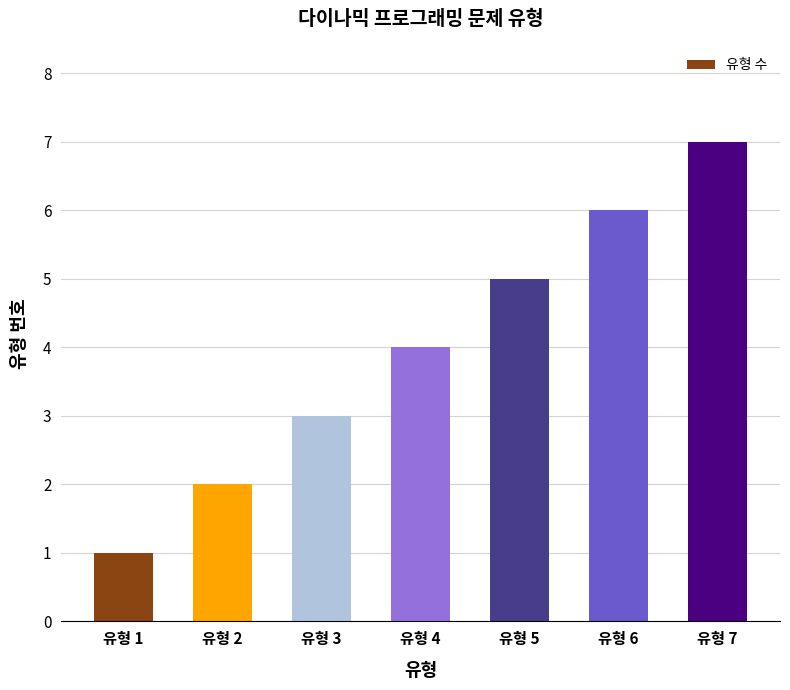

Rank the categories by value from highest to lowest.

유형 7, 유형 6, 유형 5, 유형 4, 유형 3, 유형 2, 유형 1